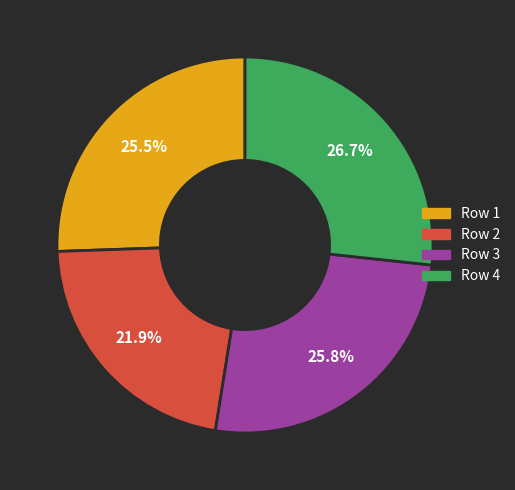

Is there a majority slice in this chart?

No